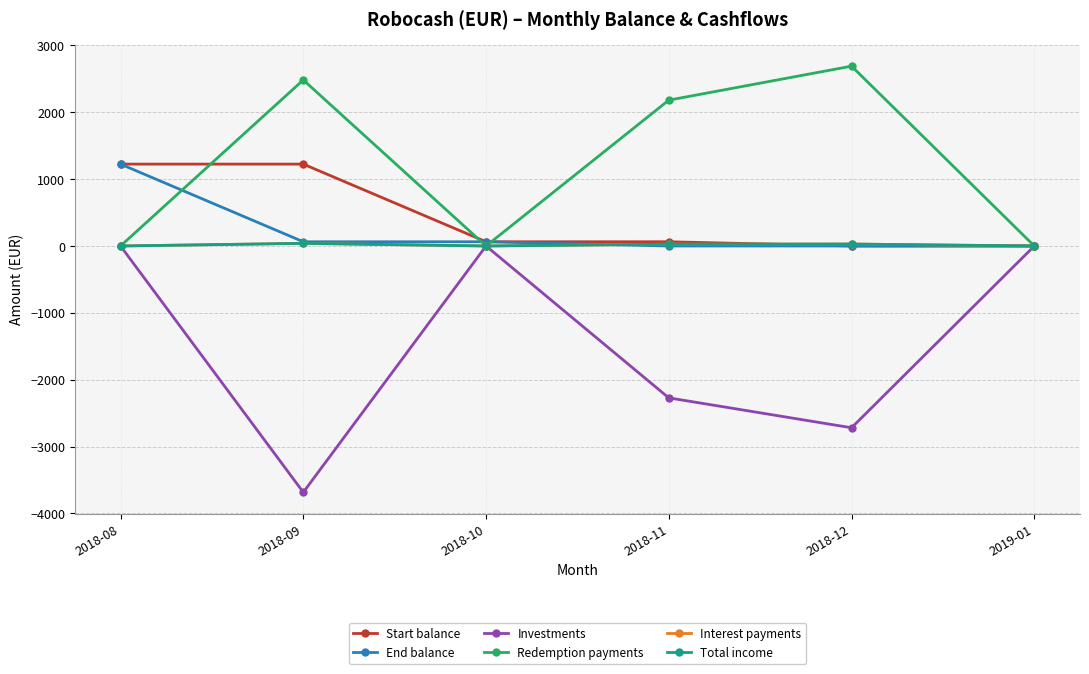

At which category is the sum across all series the highest?

2018-08